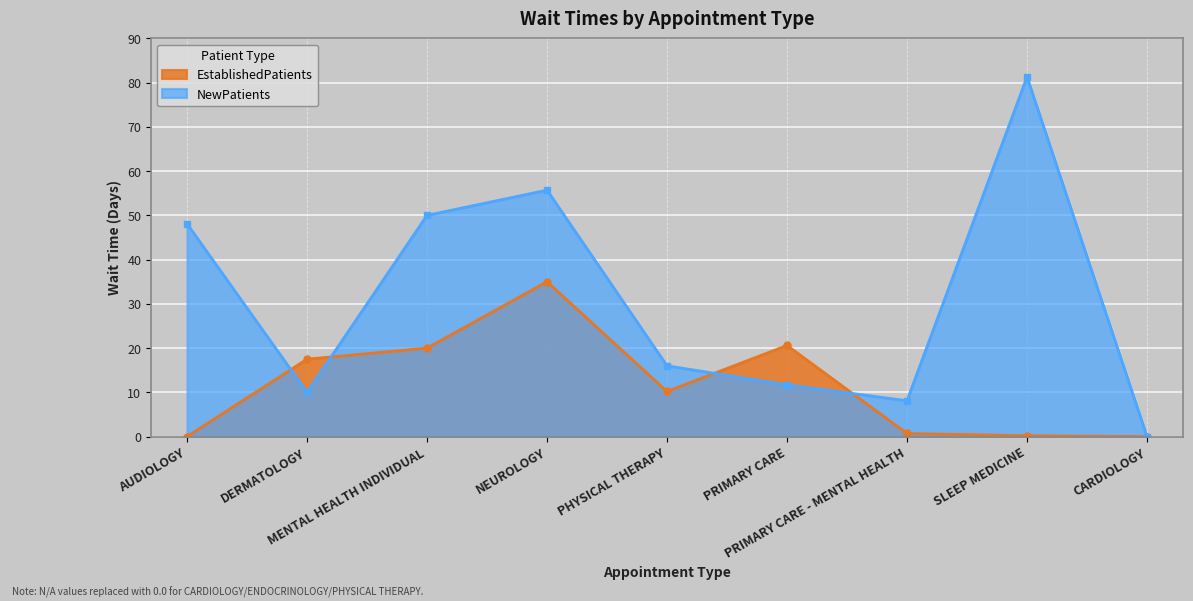

Rank the series by their average value, from highest to lowest.

NewPatients, EstablishedPatients